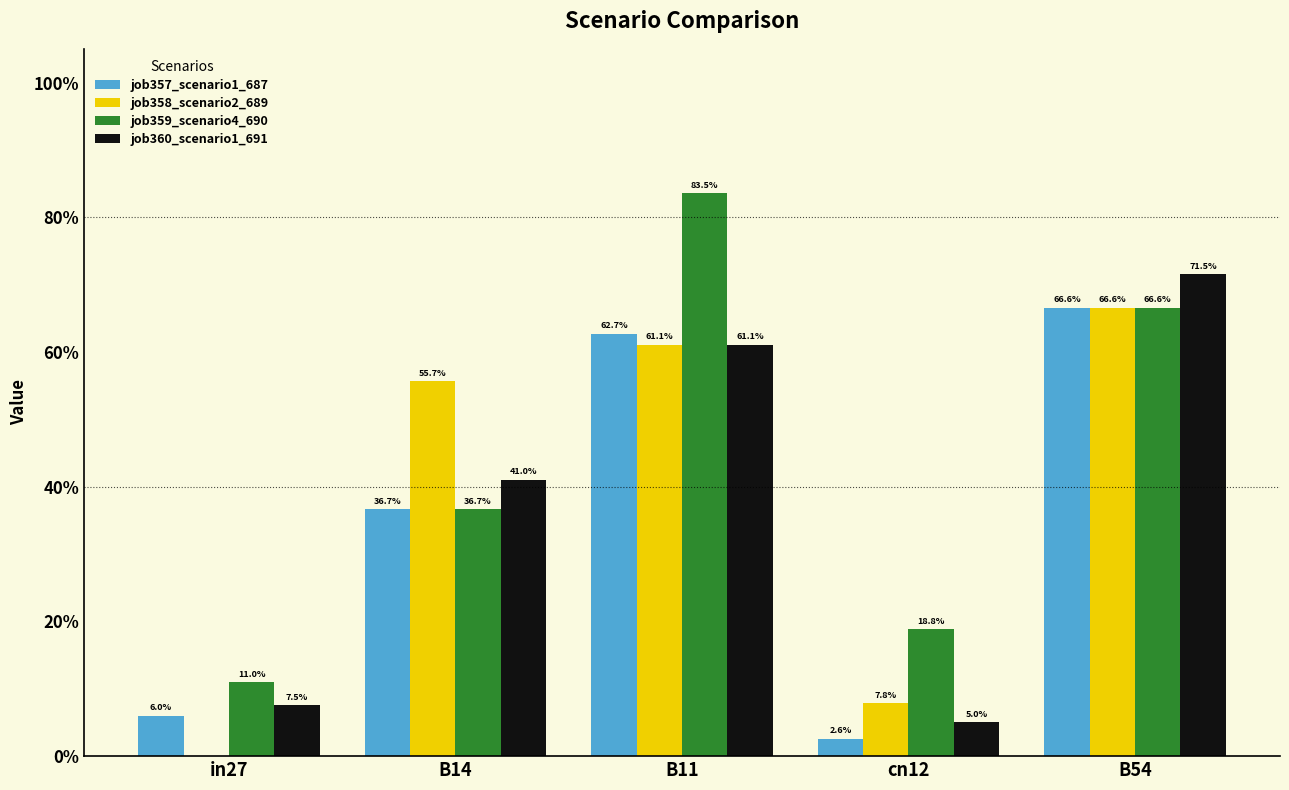

What are all the series names shown in the legend?

job357_scenario1_687, job358_scenario2_689, job359_scenario4_690, job360_scenario1_691